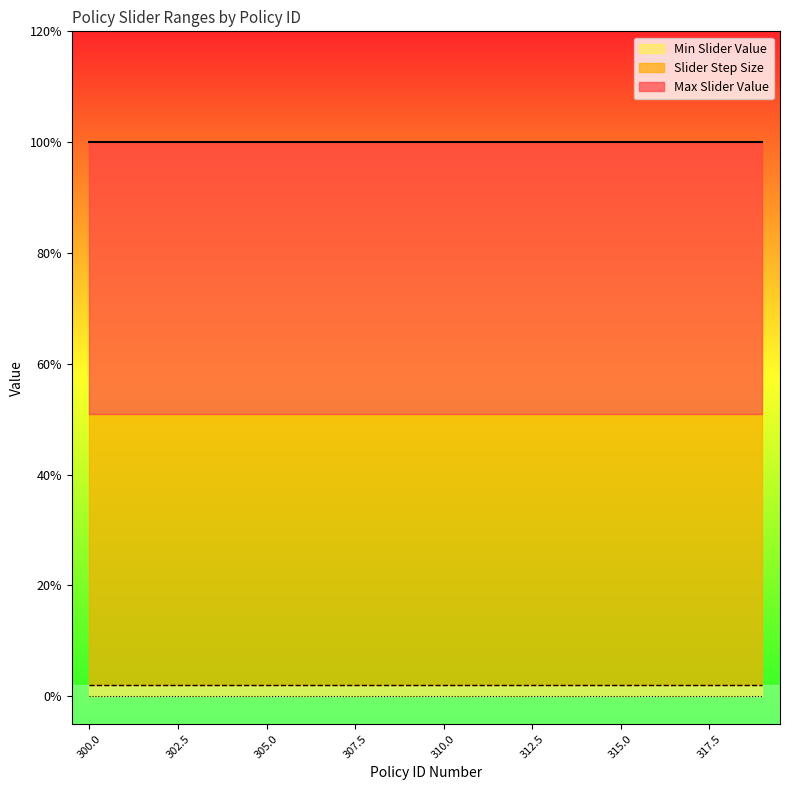

Reading left to right, extract all data points from this chart.

Max Slider Value: 300=1.0	301=1.0	302=1.0	303=1.0	304=1.0	305=1.0	306=1.0	307=1.0	308=1.0	309=1.0	310=1.0	311=1.0	312=1.0	313=1.0	314=1.0	315=1.0	316=1.0	317=1.0	318=1.0	319=1.0
Slider Step Size: 300=0.0	301=0.0	302=0.0	303=0.0	304=0.0	305=0.0	306=0.0	307=0.0	308=0.0	309=0.0	310=0.0	311=0.0	312=0.0	313=0.0	314=0.0	315=0.0	316=0.0	317=0.0	318=0.0	319=0.0
Min Slider Value: 300=0.0	301=0.0	302=0.0	303=0.0	304=0.0	305=0.0	306=0.0	307=0.0	308=0.0	309=0.0	310=0.0	311=0.0	312=0.0	313=0.0	314=0.0	315=0.0	316=0.0	317=0.0	318=0.0	319=0.0